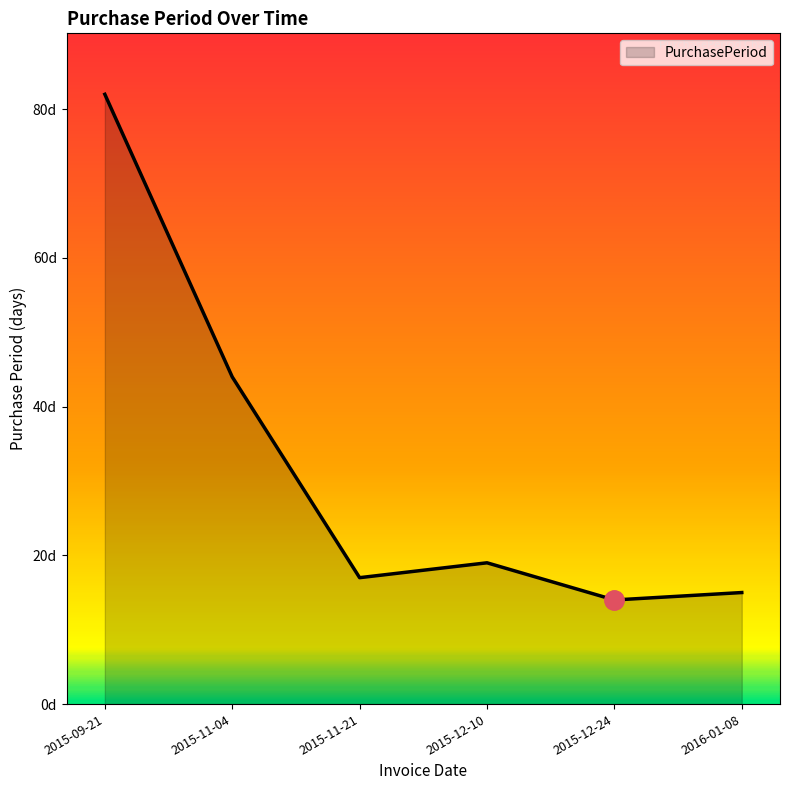

Rank the categories by value from highest to lowest.

2015-09-21, 2015-11-04, 2015-12-10, 2015-11-21, 2016-01-08, 2015-12-24